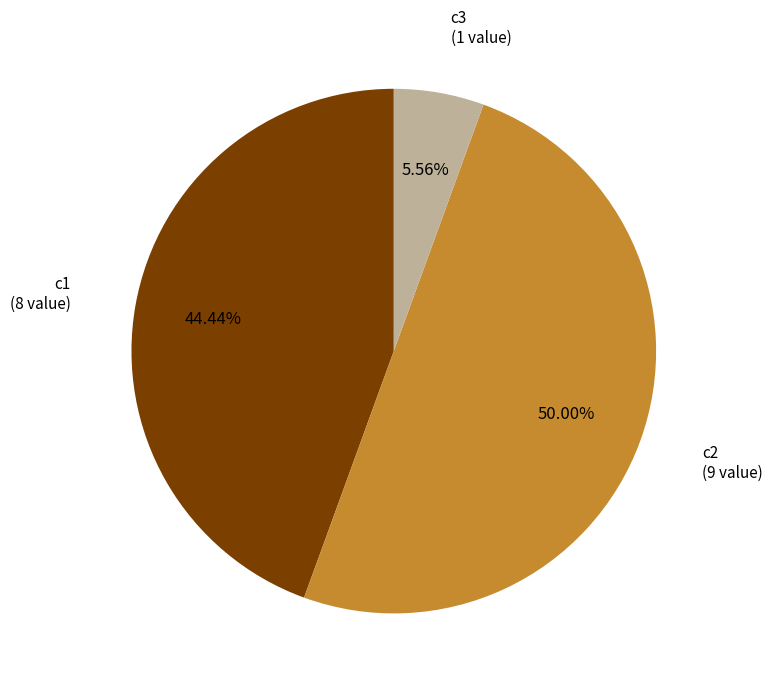

What percentage is the c3 slice, to the nearest percent?

6%